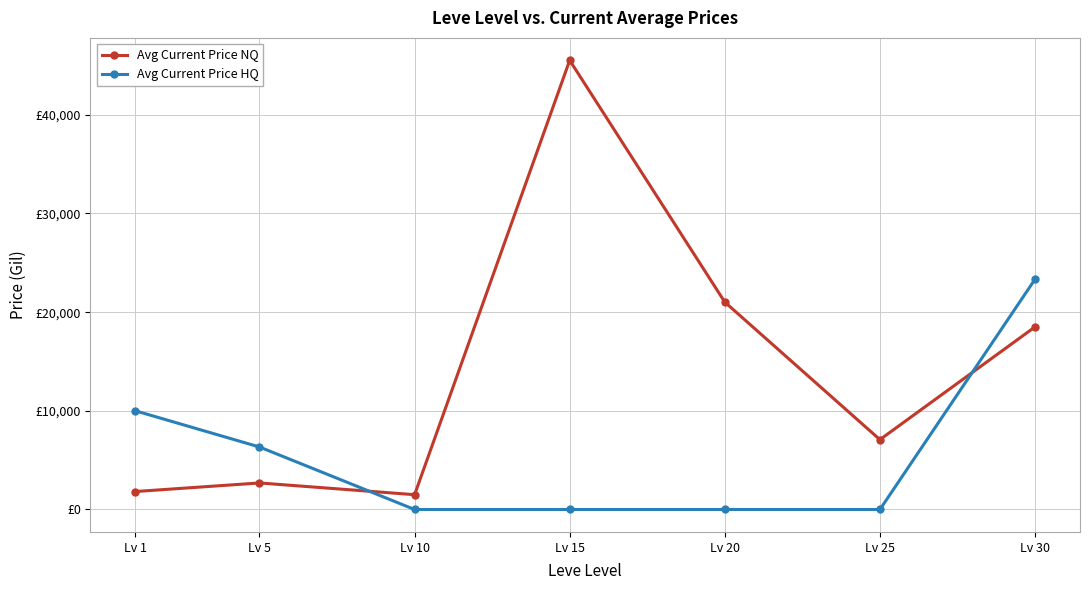

What are all the series names shown in the legend?

Avg Current Price NQ, Avg Current Price HQ